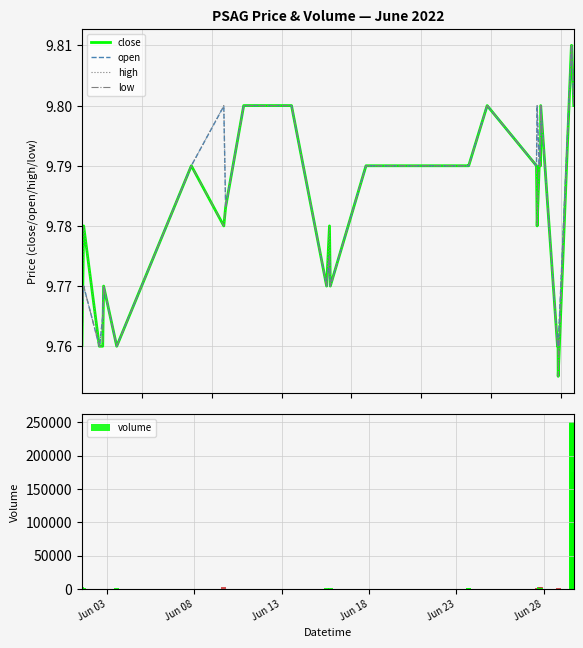

What is the sum of all close values?

391.1